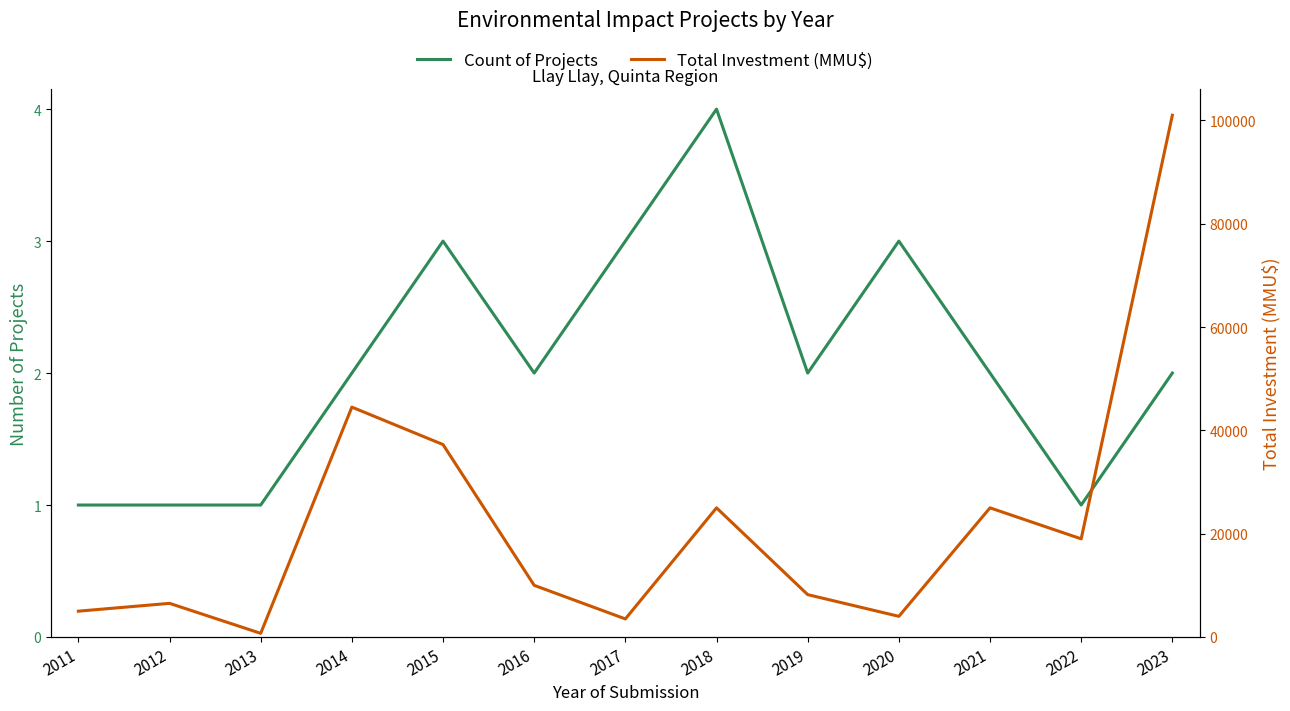

True or false: Total Investment (MMU$) and Count of Projects cross at least once.

False